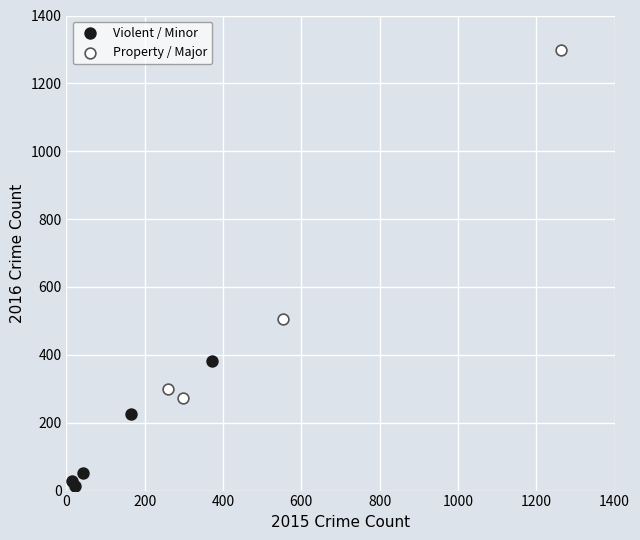

Which series contains the lowest Y value?

Violent / Minor